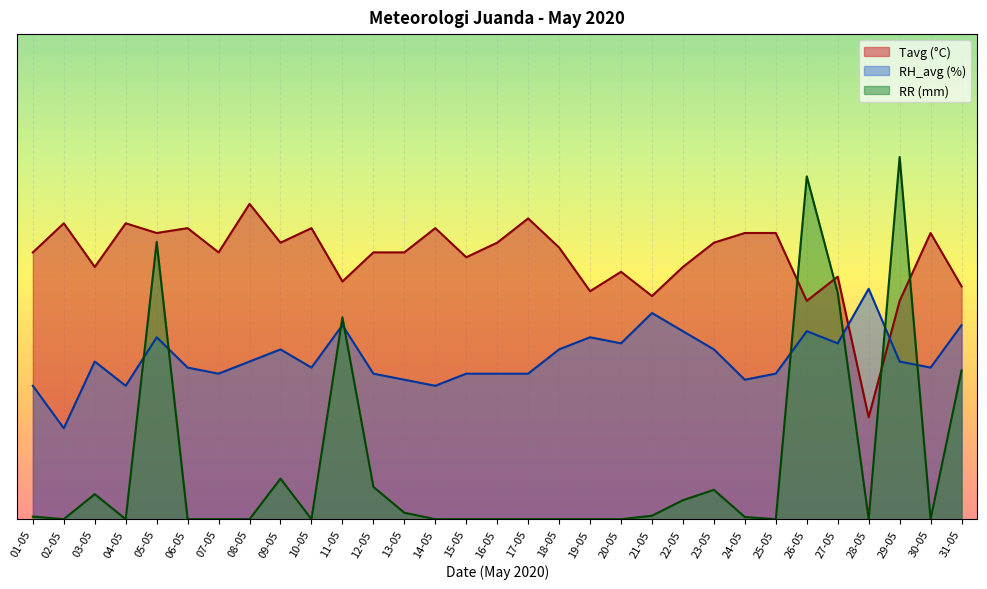

What is the average value of the RR series?

11.4